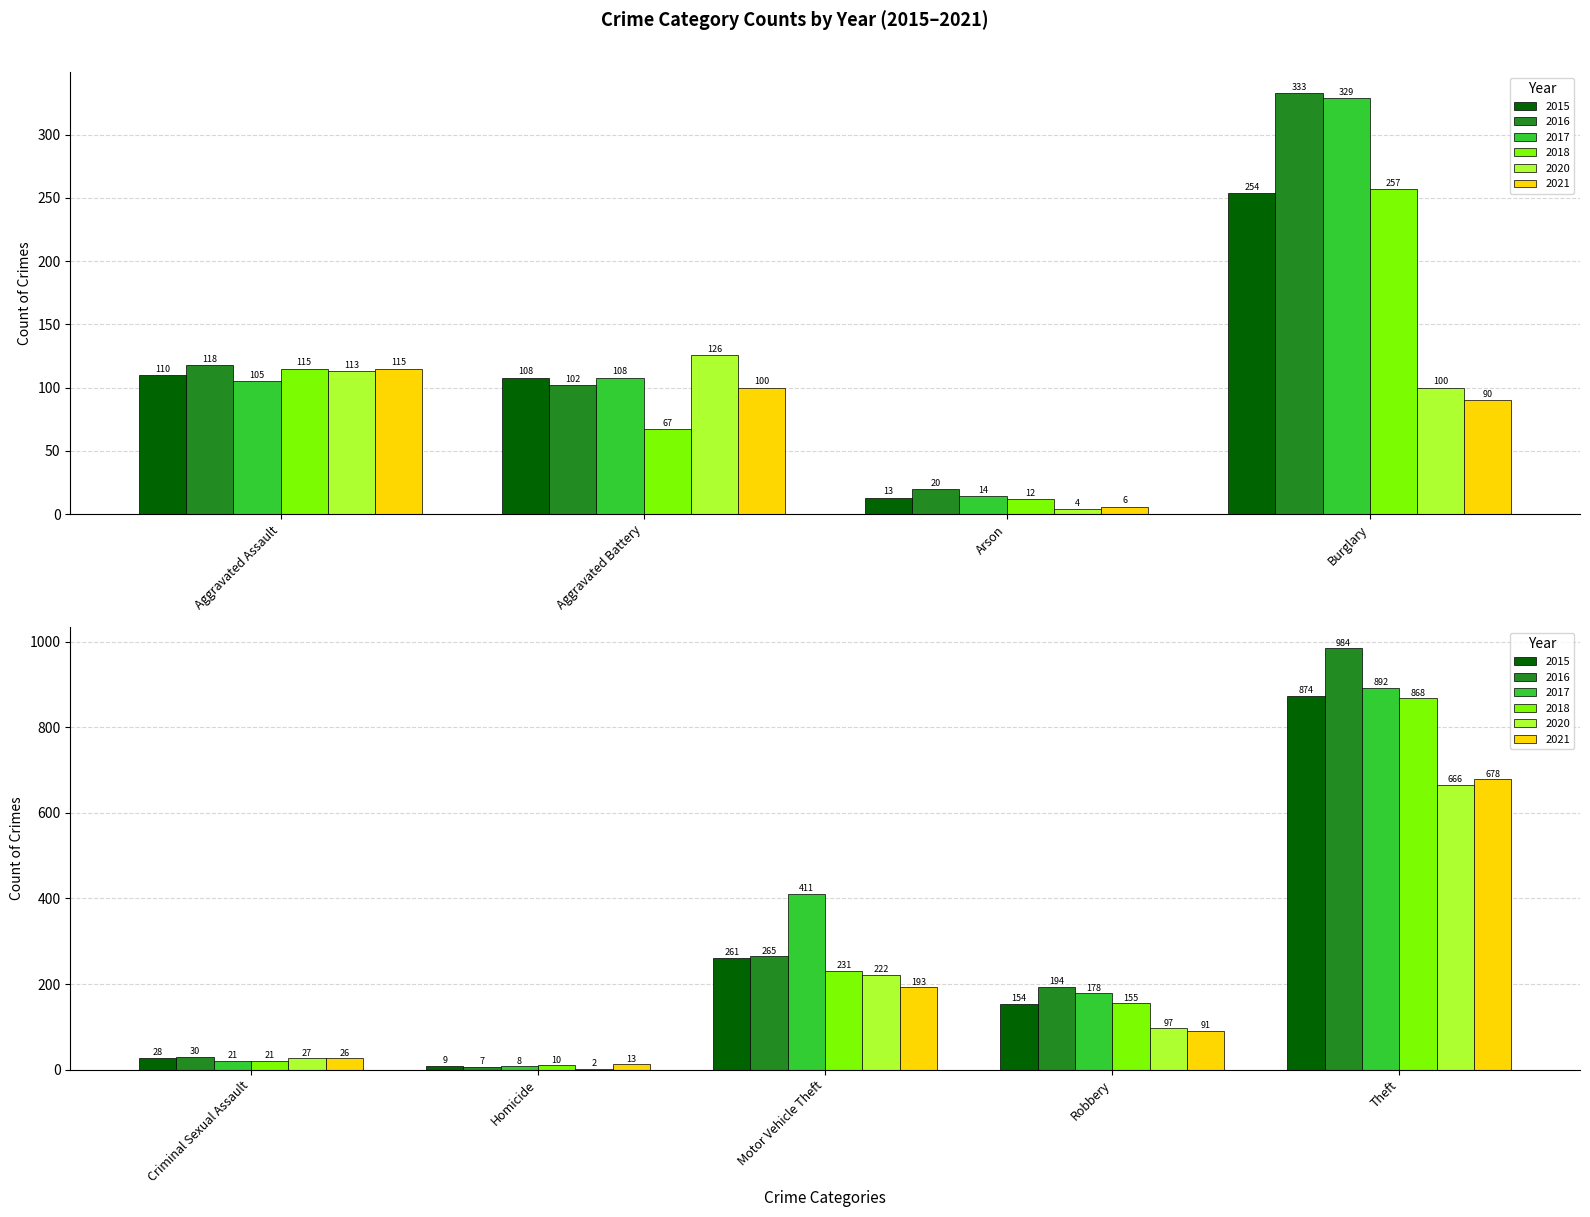

How many distinct data groups are displayed?

6